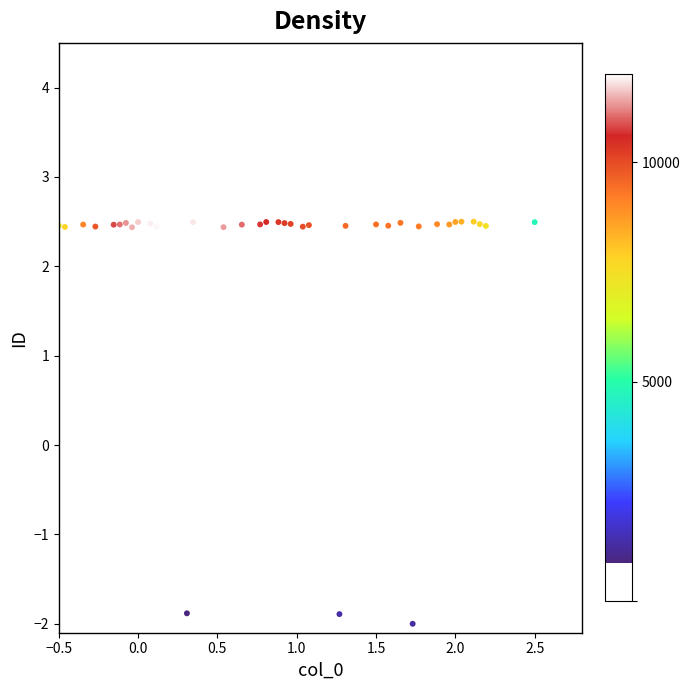

What is the range of X values (max minus min)?

3.0